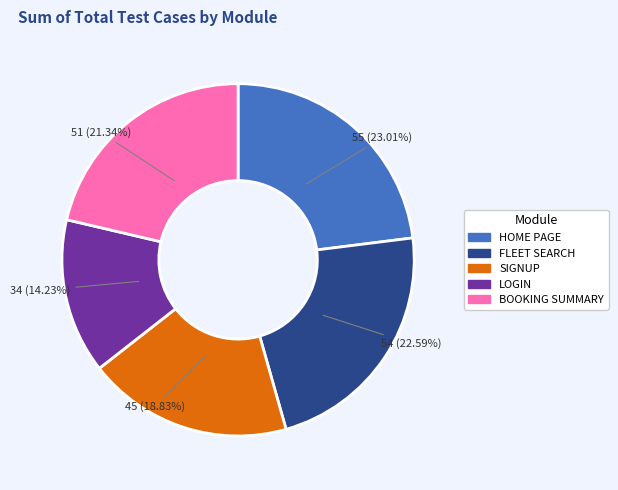

What percentage do FLEET SEARCH and HOME PAGE together represent?

45.6%